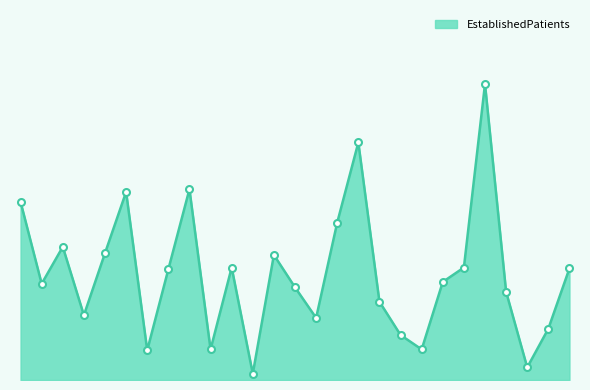

Does the chart display data point markers on the line(s)?

No